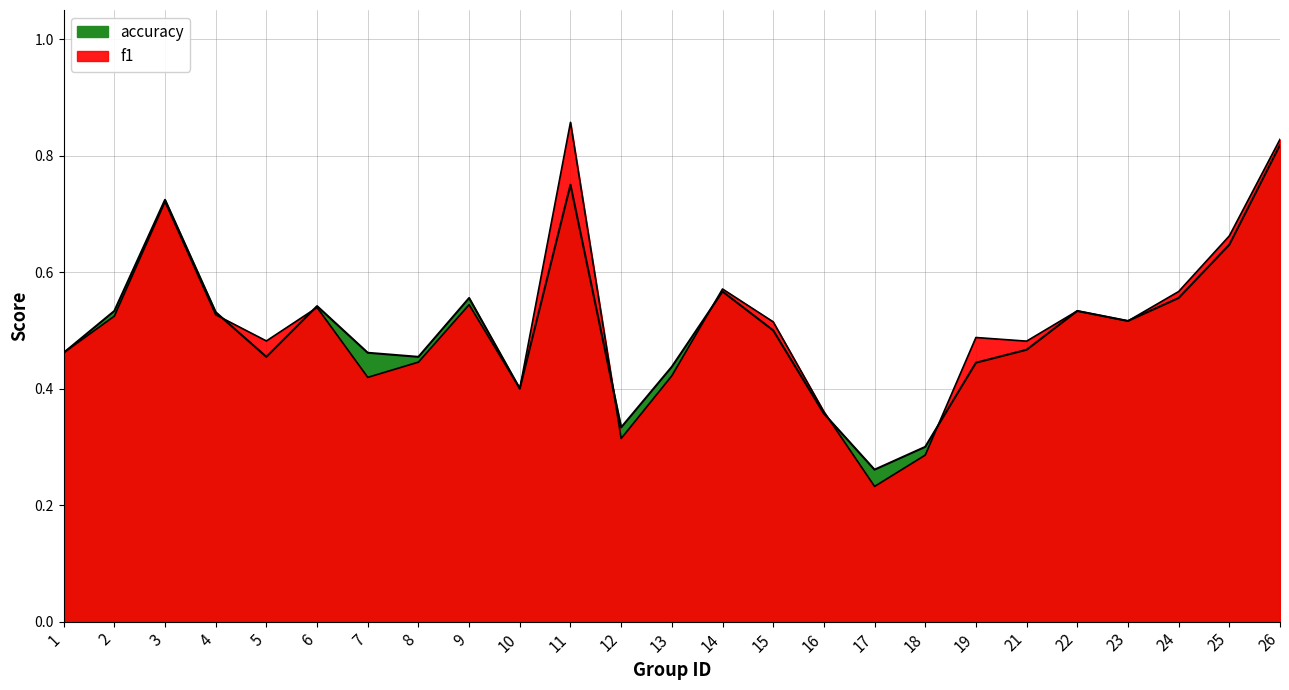

List the labels in order of accuracy value, smallest first.

17, 18, 12, 16, 10, 13, 19, 5, 8, 1, 7, 21, 15, 23, 4, 2, 22, 6, 9, 24, 14, 25, 3, 11, 26